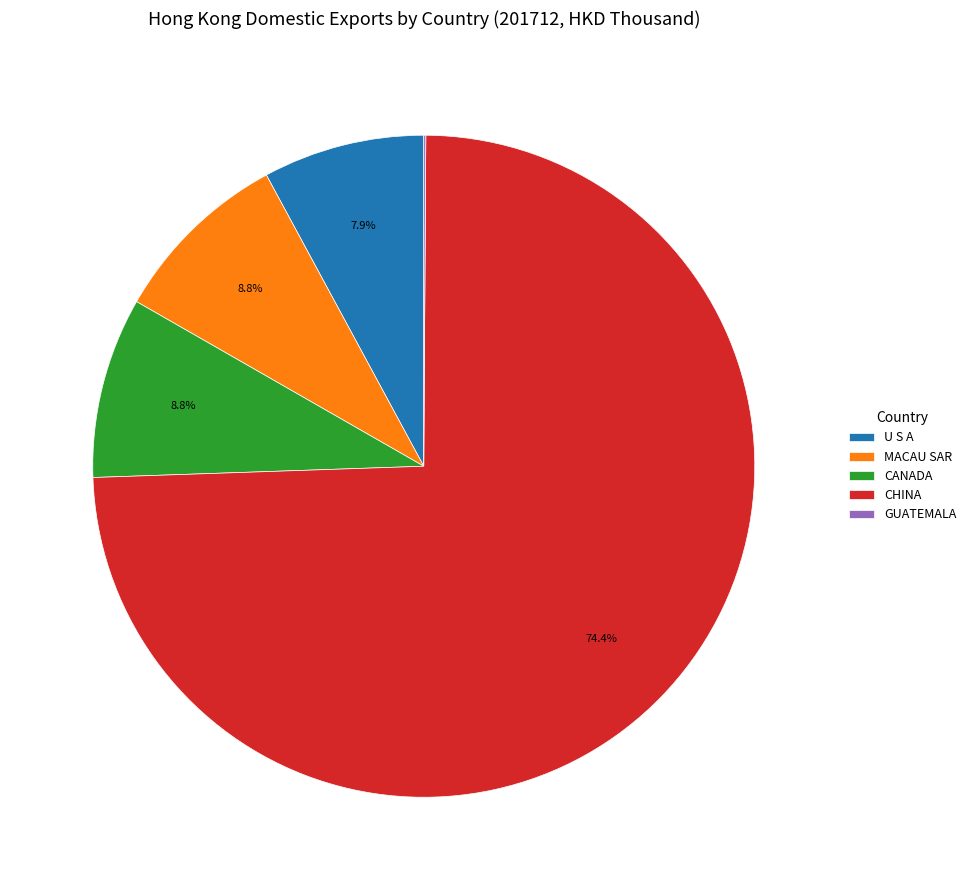

Combined, do CANADA and U S A account for over 50%?

No